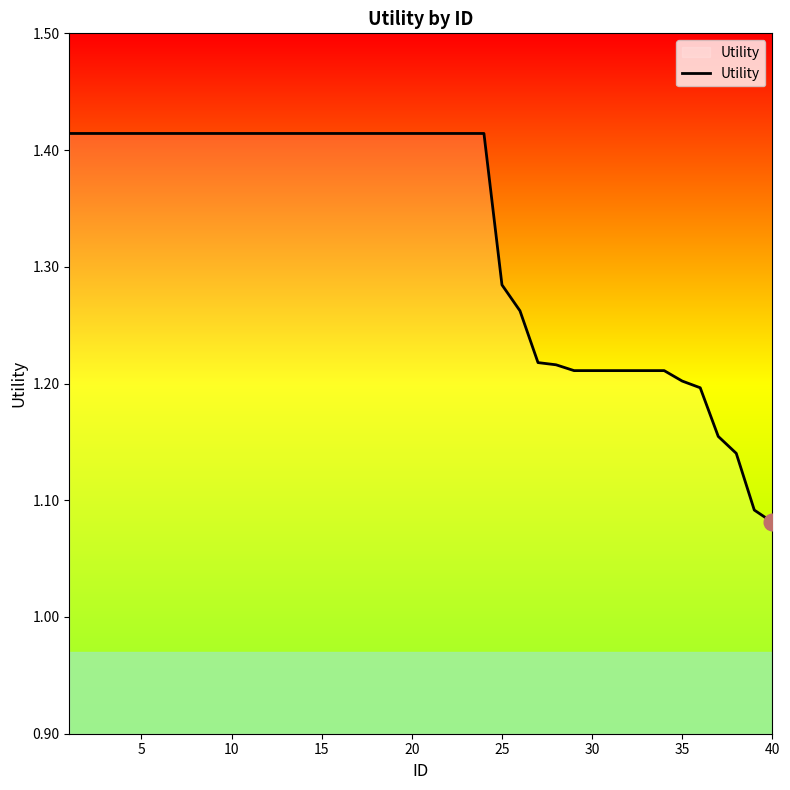

What is the difference between the maximum and minimum values?

0.3